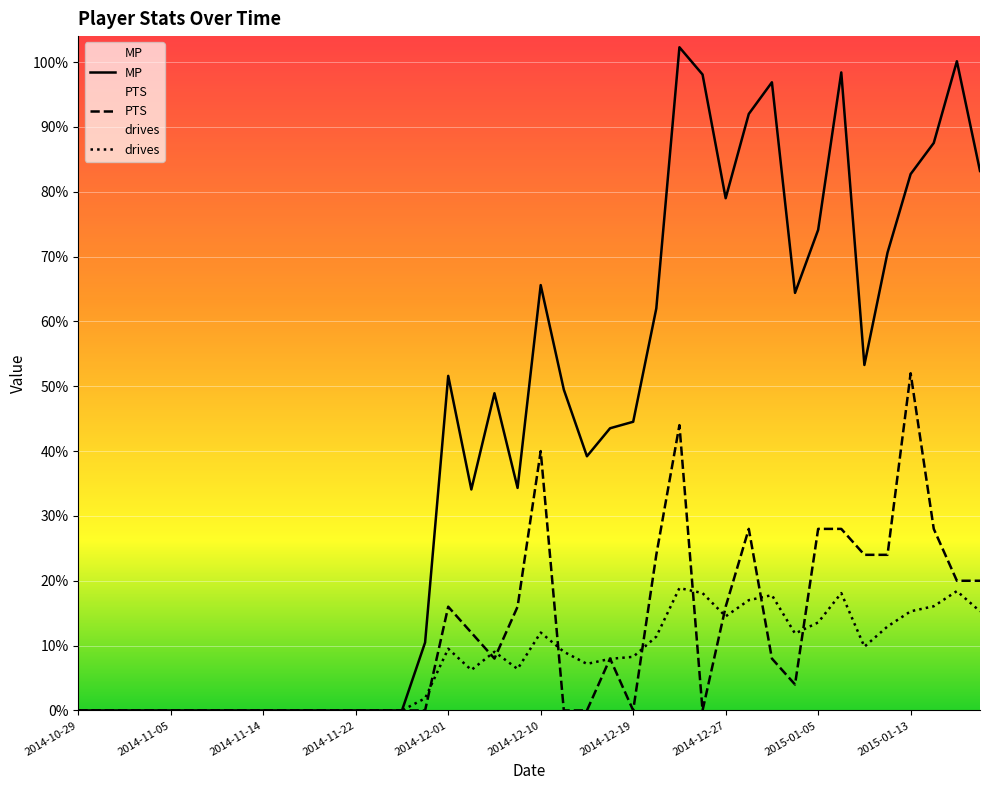

What is the label of the 40th point from the right?

2014-10-29